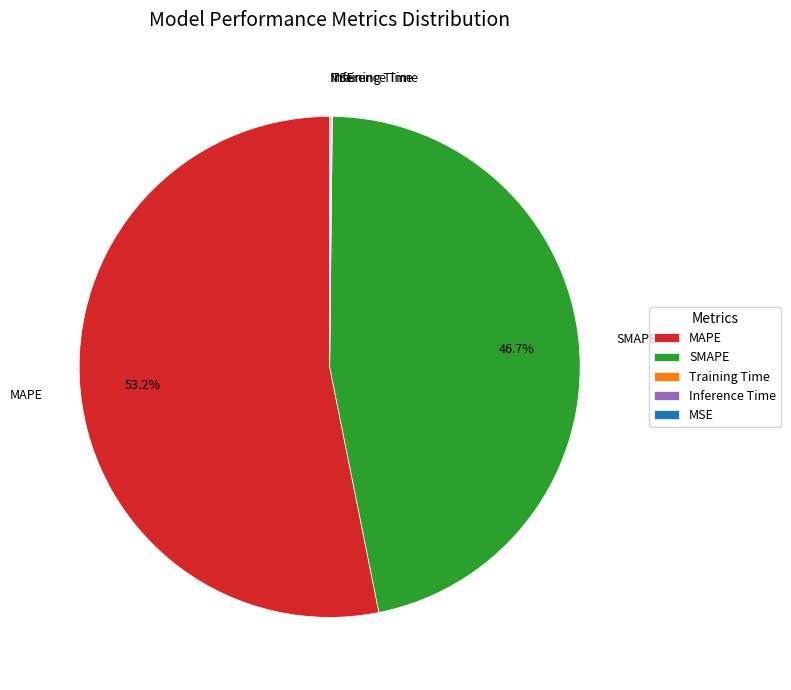

Combined, what portion of the pie is SMAPE and MAPE?

99.8%